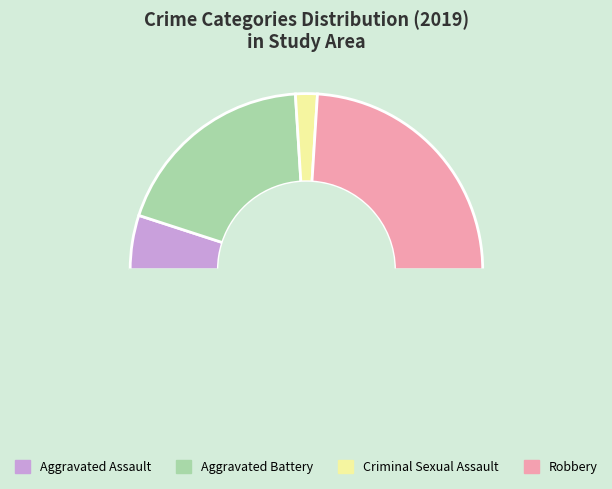

Which category has the smallest portion of the pie?

Criminal Sexual Assault